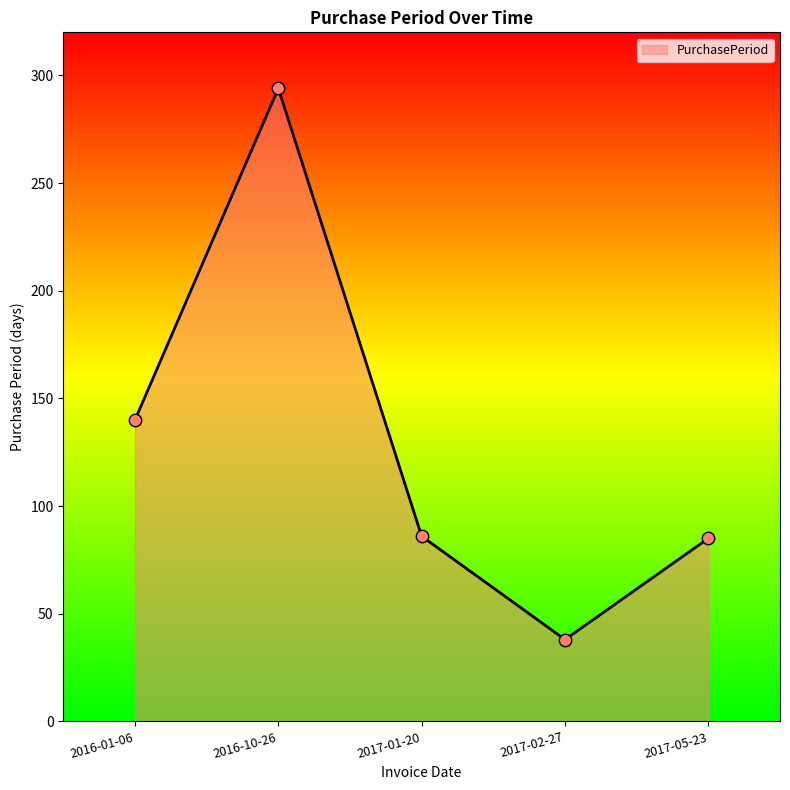

What is the ratio of the value at 2016-01-06 to the value at 2017-02-27?

3.7